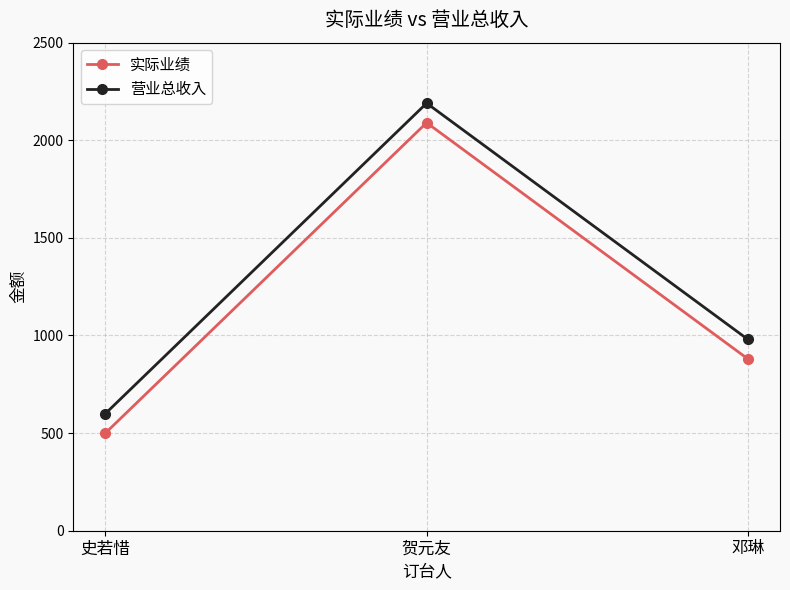

Reading right to left, list all the values displayed in this chart.

实际业绩: 邓琳=880	贺元友=2090	史若惜=500
营业总收入: 邓琳=980	贺元友=2190	史若惜=600